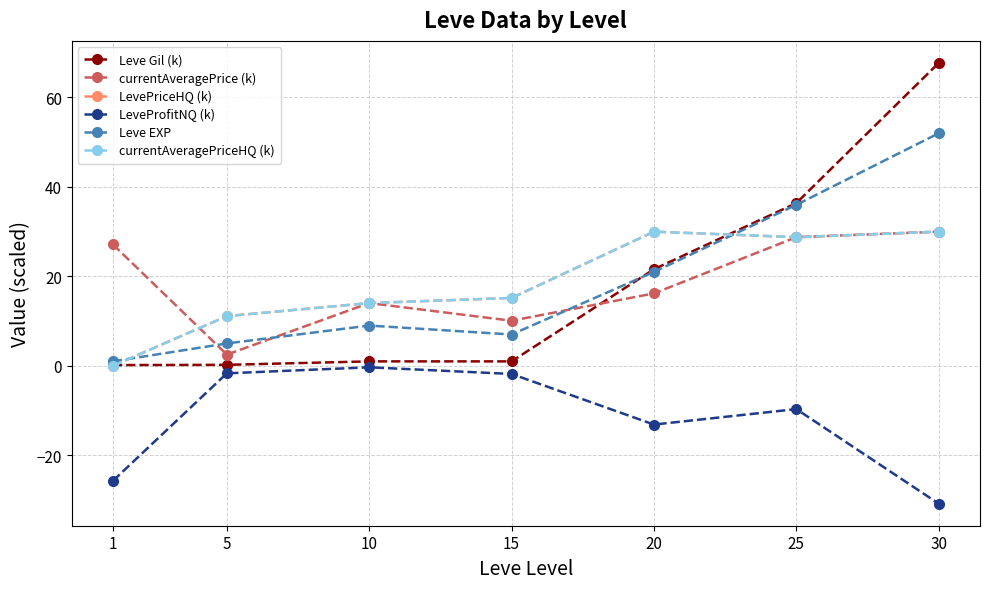

Does the chart have visible grid lines?

Yes